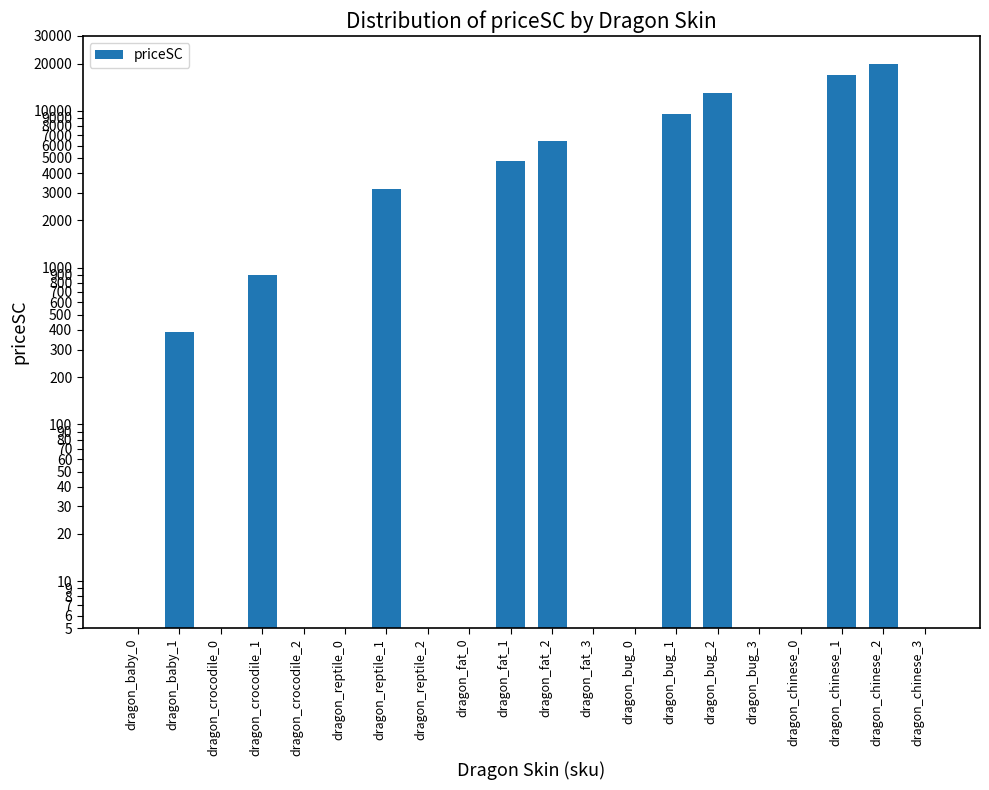

What is the maximum value shown in the chart?

20000